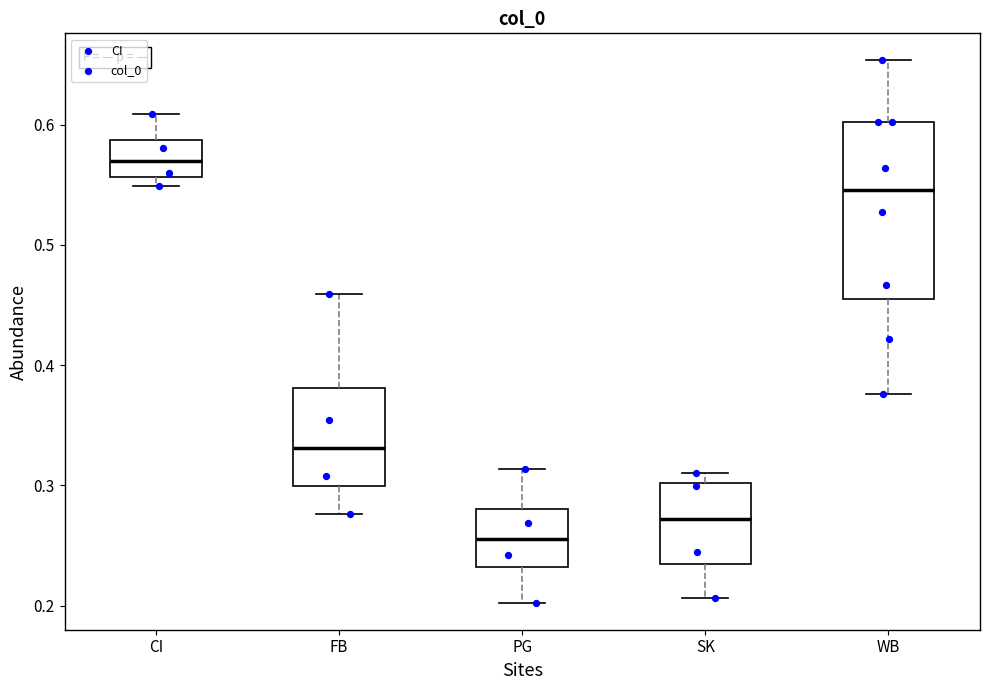

Which box's median line is the lowest?

PG